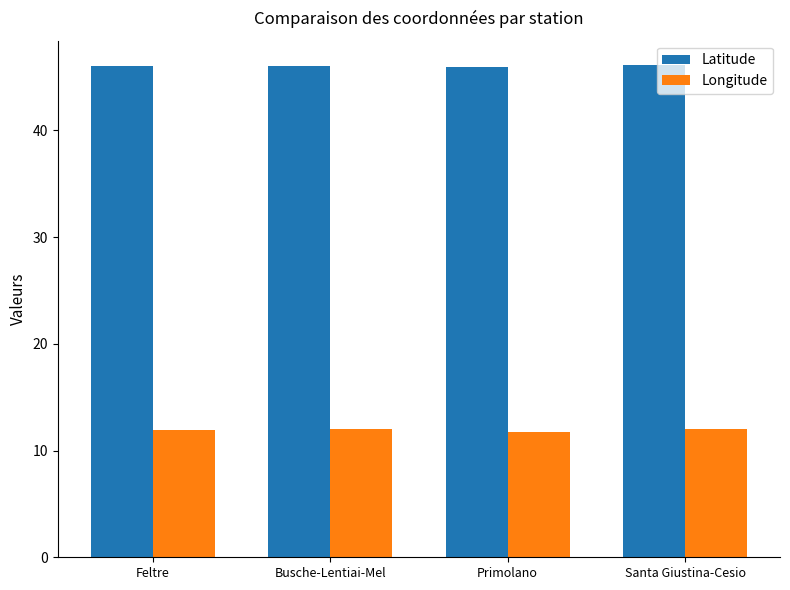

Rank the series at Santa Giustina-Cesio from lowest to highest value.

Longitude, Latitude